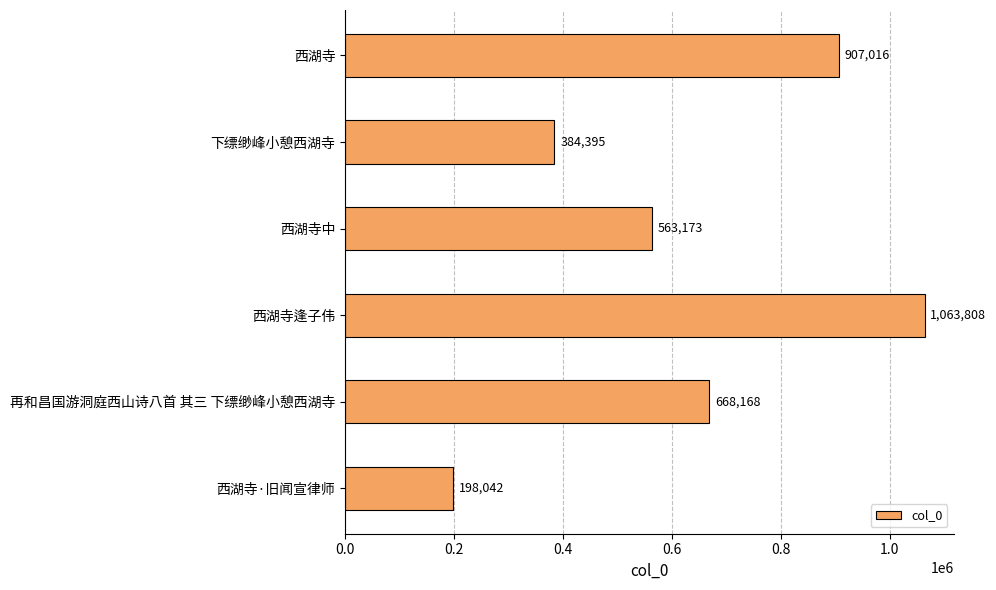

What is the minimum value shown in the chart?

198042